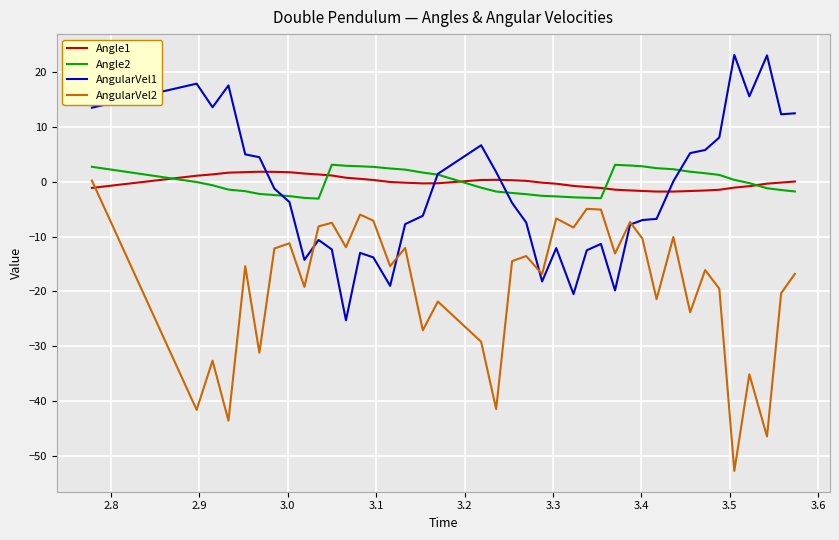

True or false: Angle2 and AngularVel2 cross at least once.

False